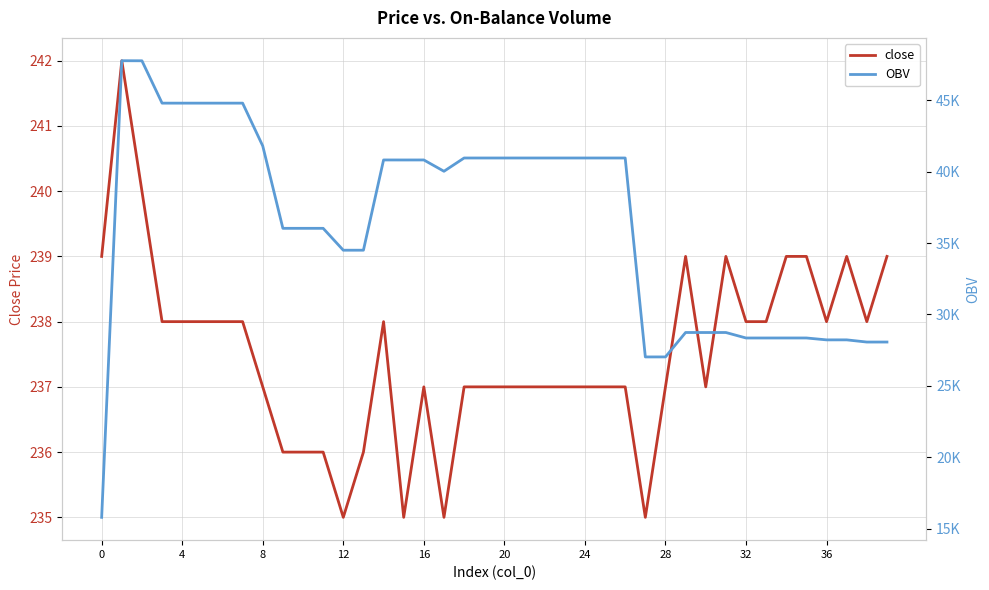

How many categories are shown in the chart?

40